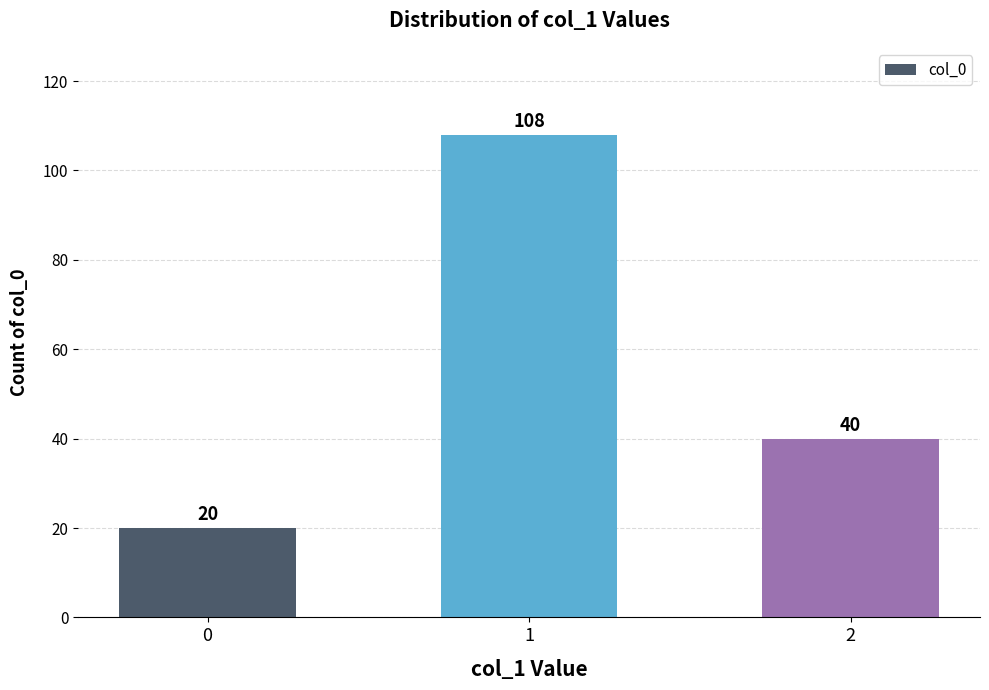

What is the average value?

56